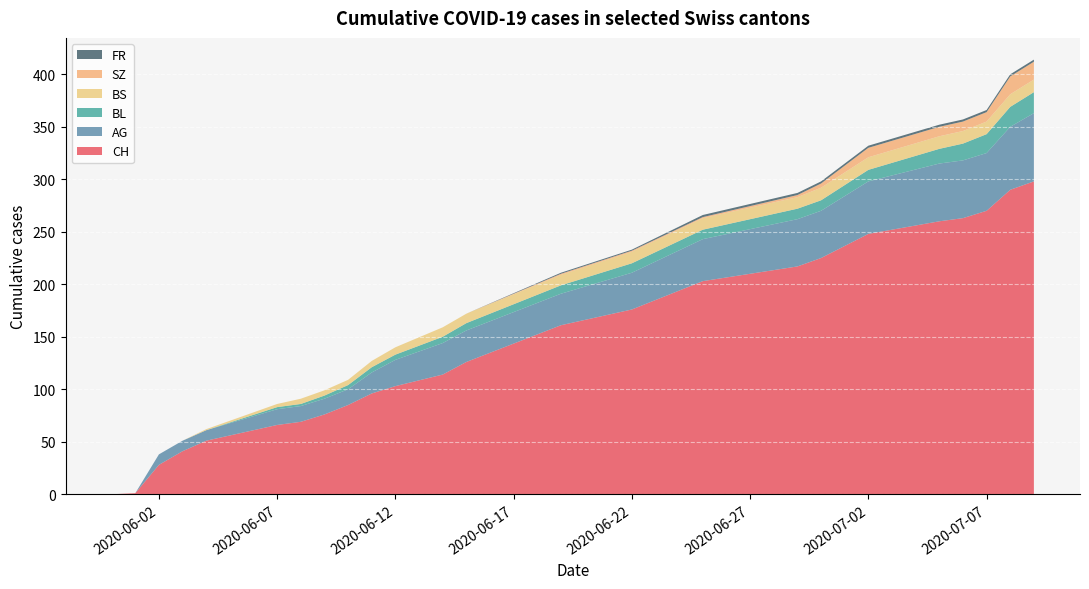

What is the highest value of the CH series?

298